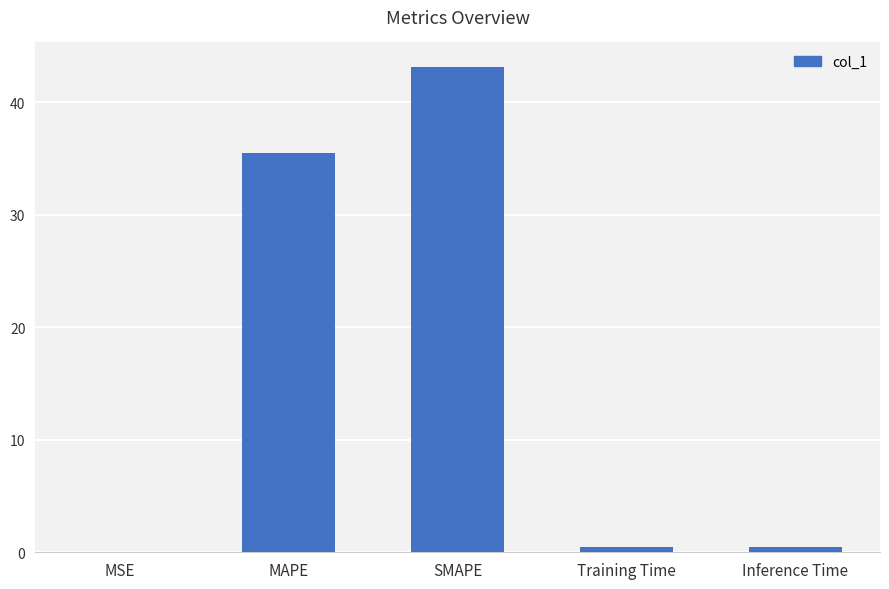

At which label is the value closest to 21?

MAPE